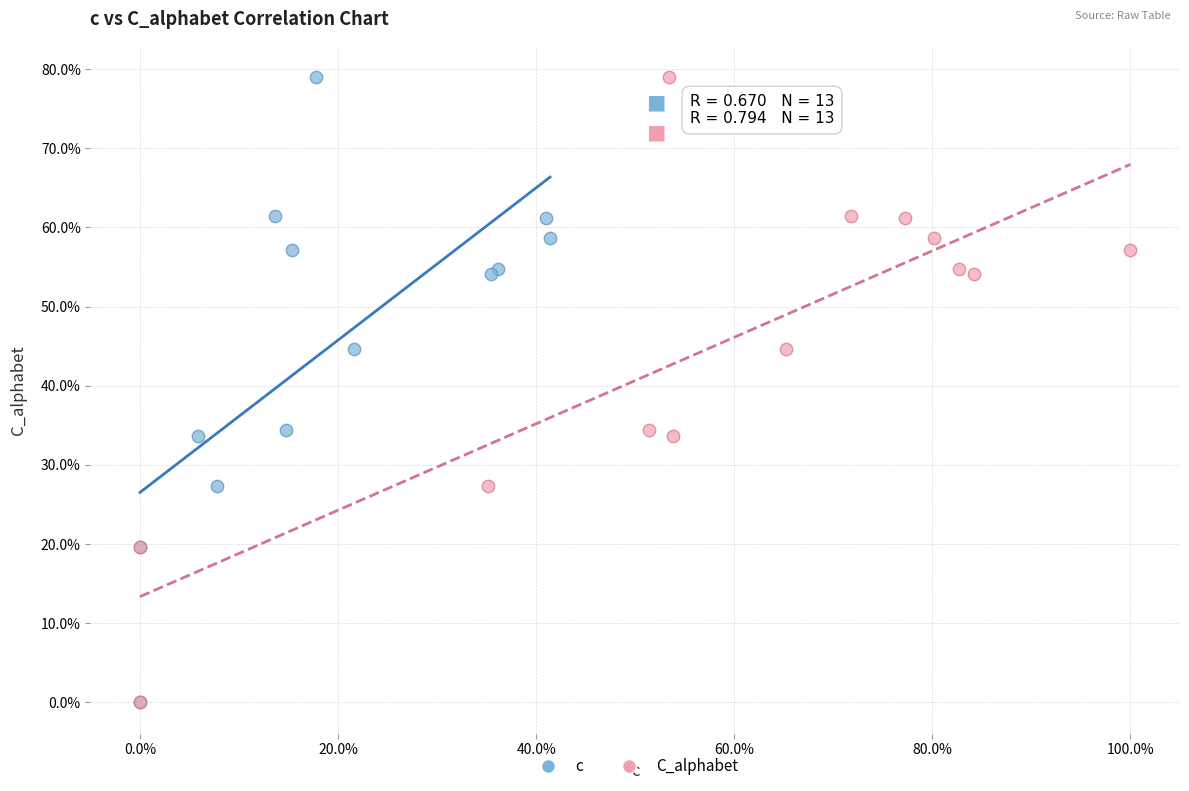

What are all the series names shown in the legend?

c, C_alphabet